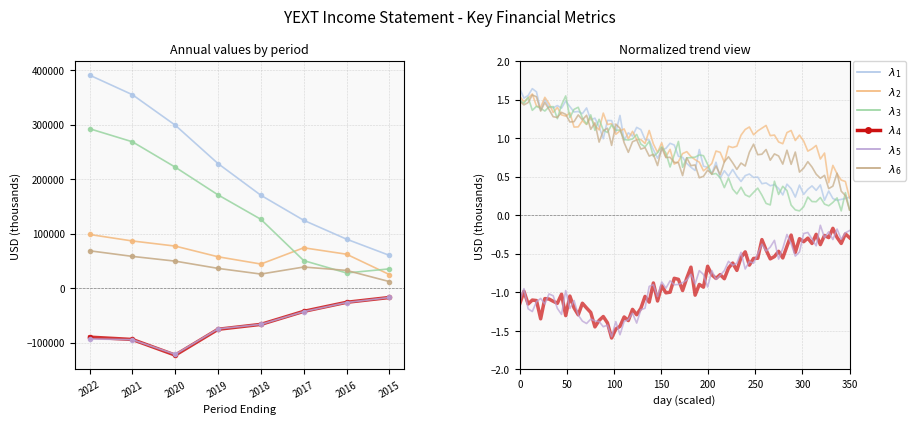

Rank the series by their maximum value, from lowest to highest.

Operating Income or Loss, Net Income, Research Development, Cost of Revenue, Gross Profit, Total Revenue